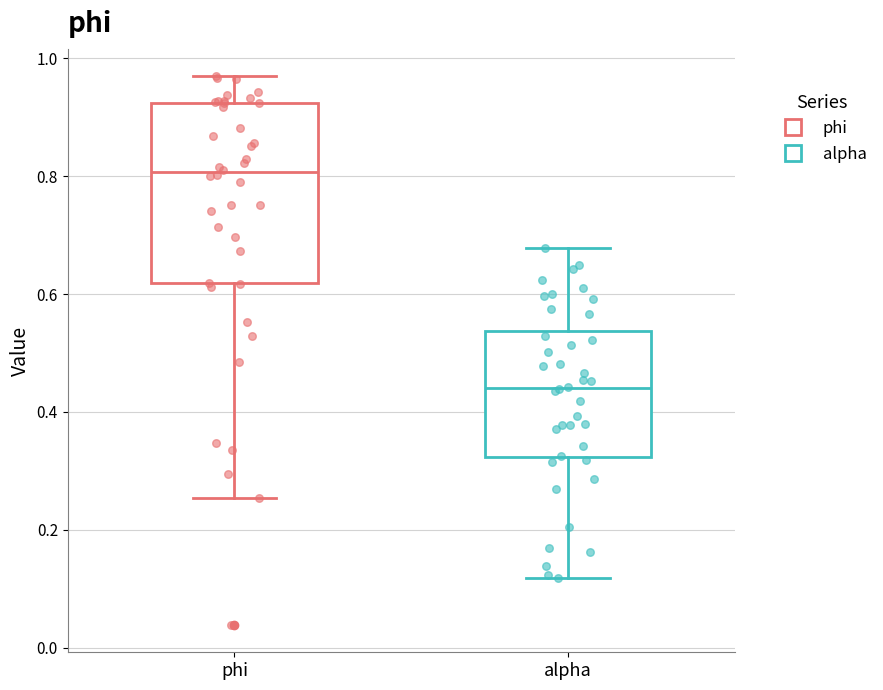

Reading left to right, transcribe this box plot: for each box, give where its median line is, the range the box spans, and where its two whiskers end, as read against the y-axis. The values are not printed on the chart, so give them approximately, as read against the axis.

phi: median 0.80, box 0.62 to 0.92, whiskers 0.26 to 0.96
alpha: median 0.44, box 0.32 to 0.54, whiskers 0.12 to 0.68